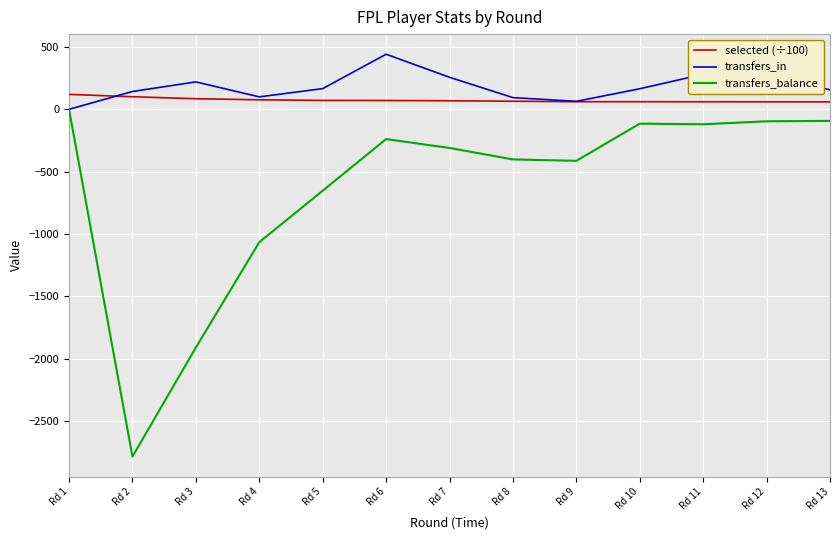

What is the maximum value for transfers_in?

442.0